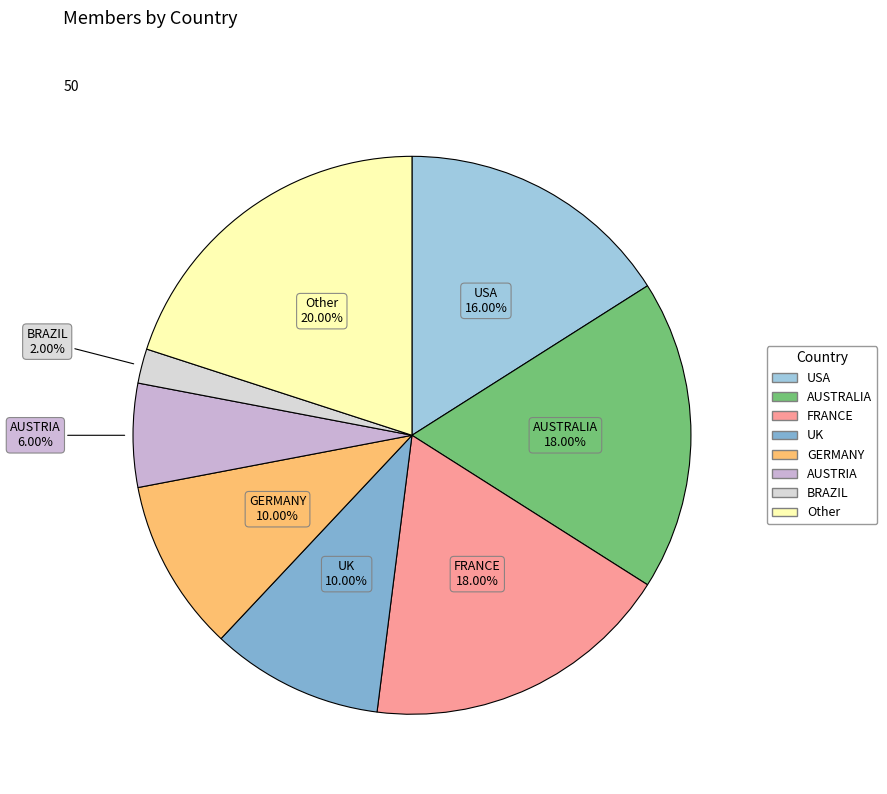

Does any single category account for the majority?

No